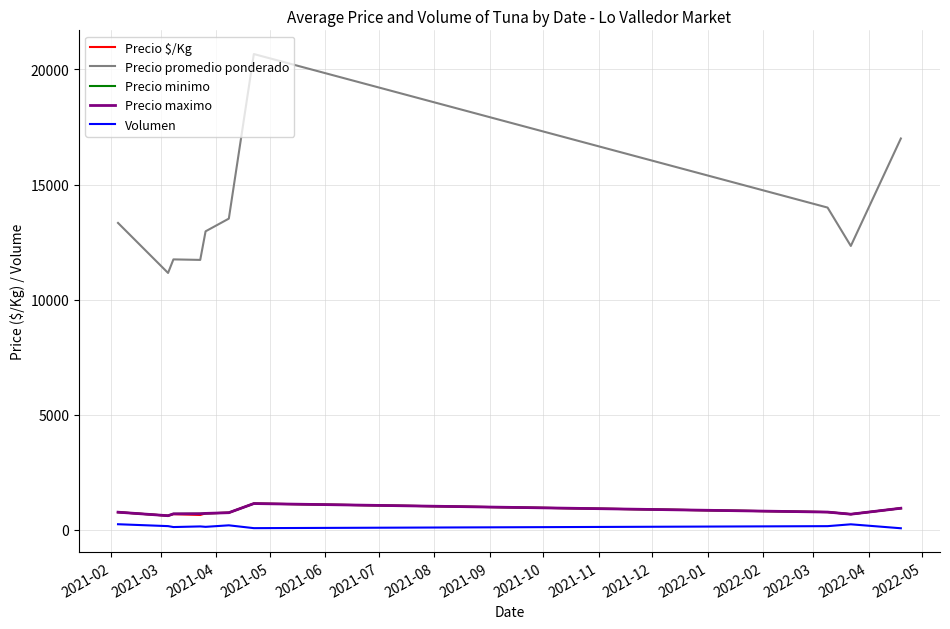

Does the chart display data point markers on the line(s)?

No